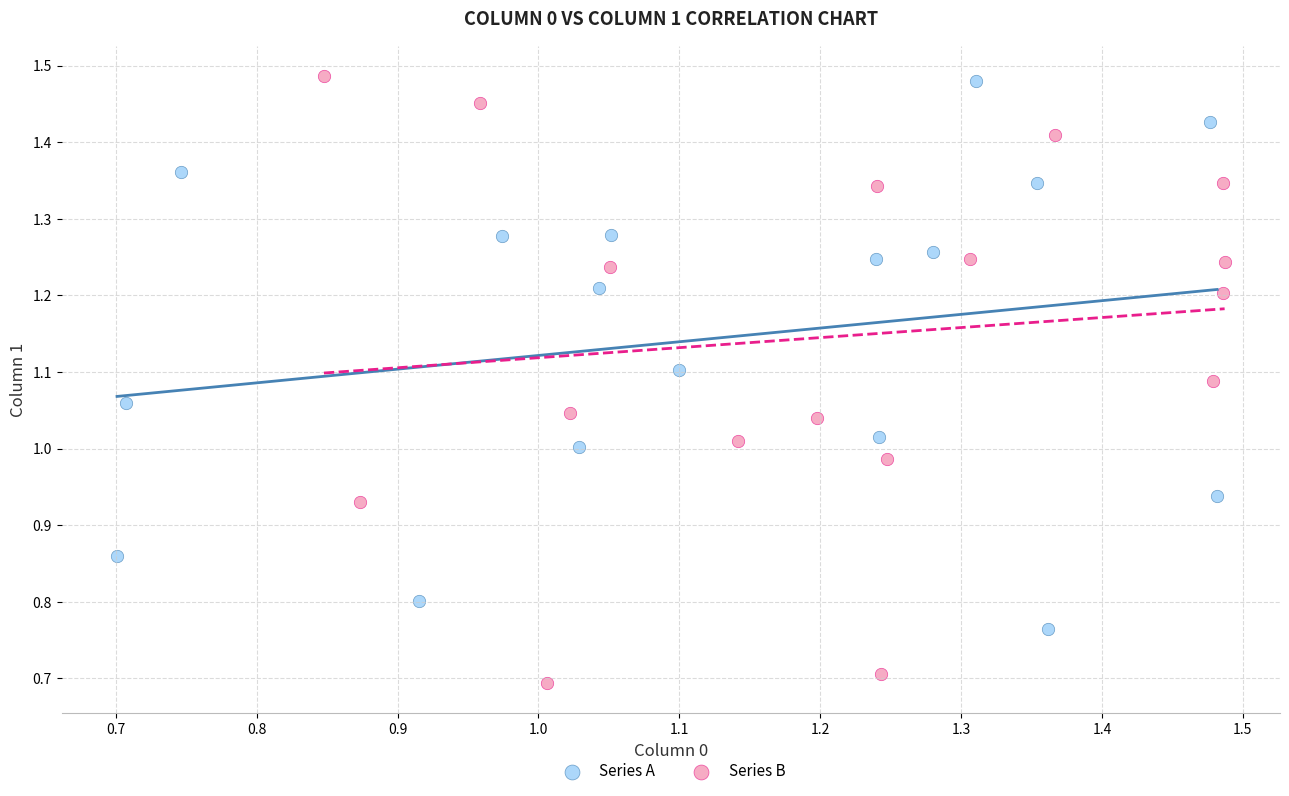

Which series reaches the minimum Y coordinate?

Series B